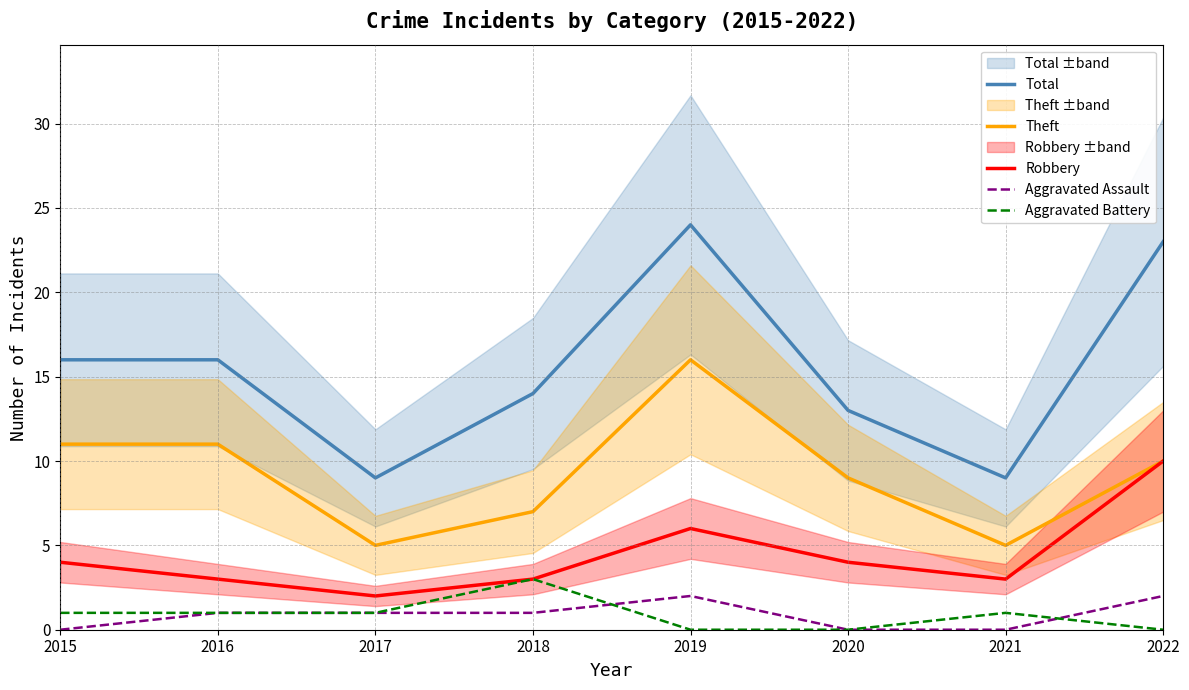

Where is Robbery nearest to the value 6?

2019